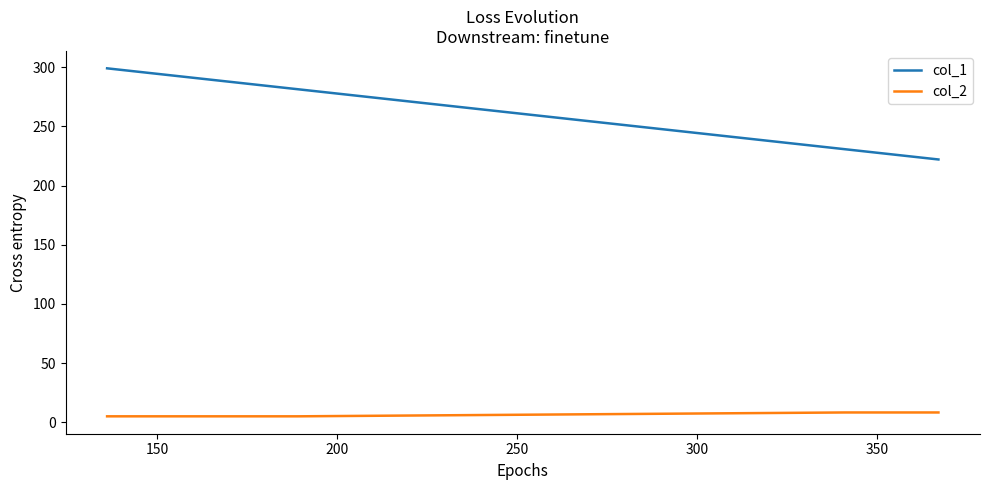

What is the maximum value shown in the chart?

299.0